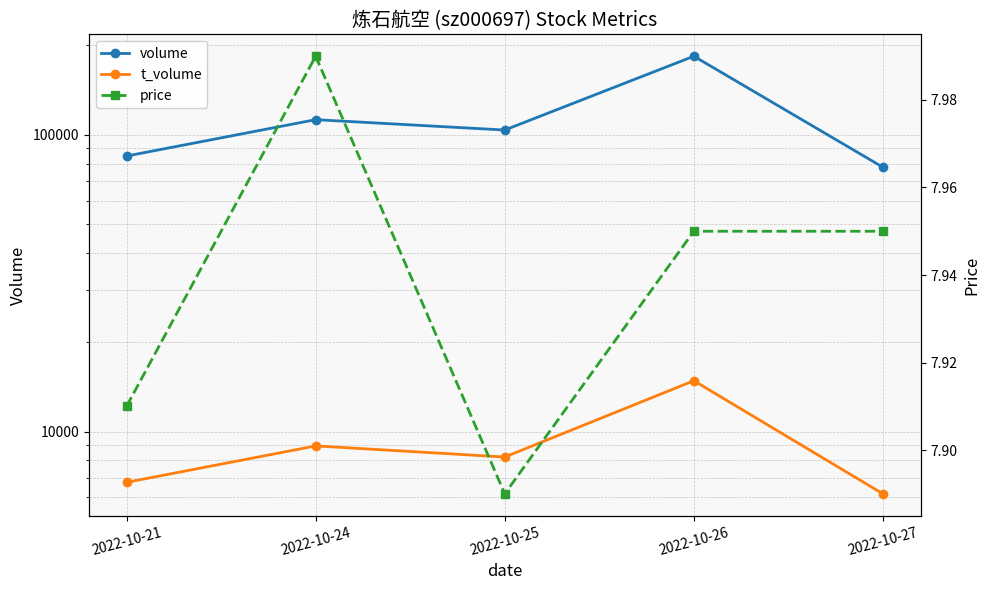

True or false: volume has more than 0 points higher than both neighbors.

True